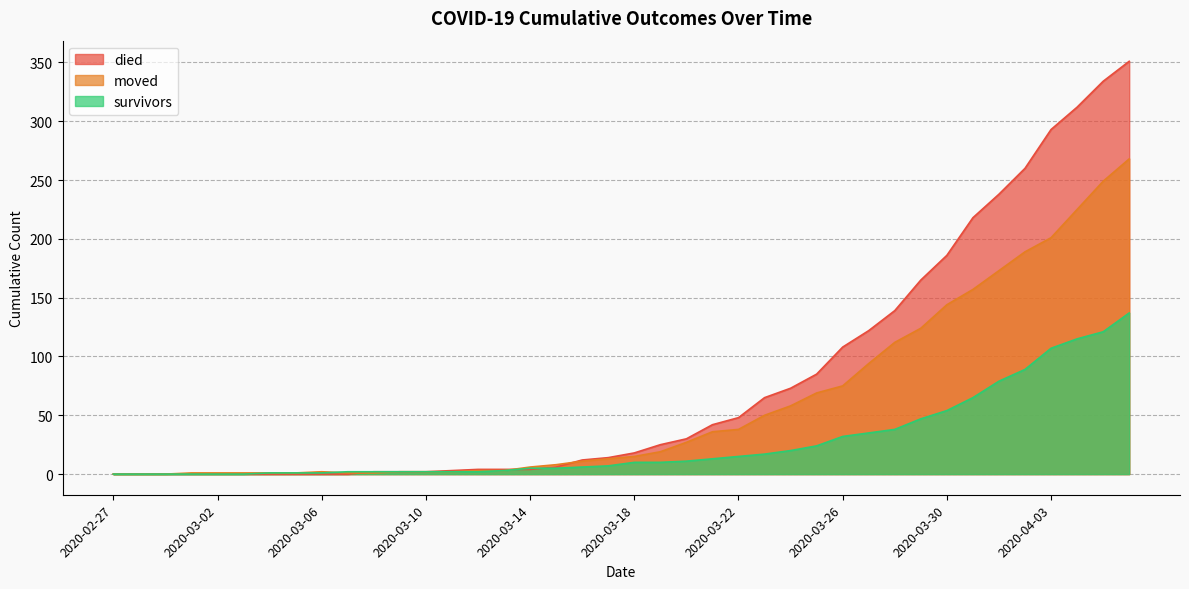

What are all the series names shown in the legend?

died, moved, survivors